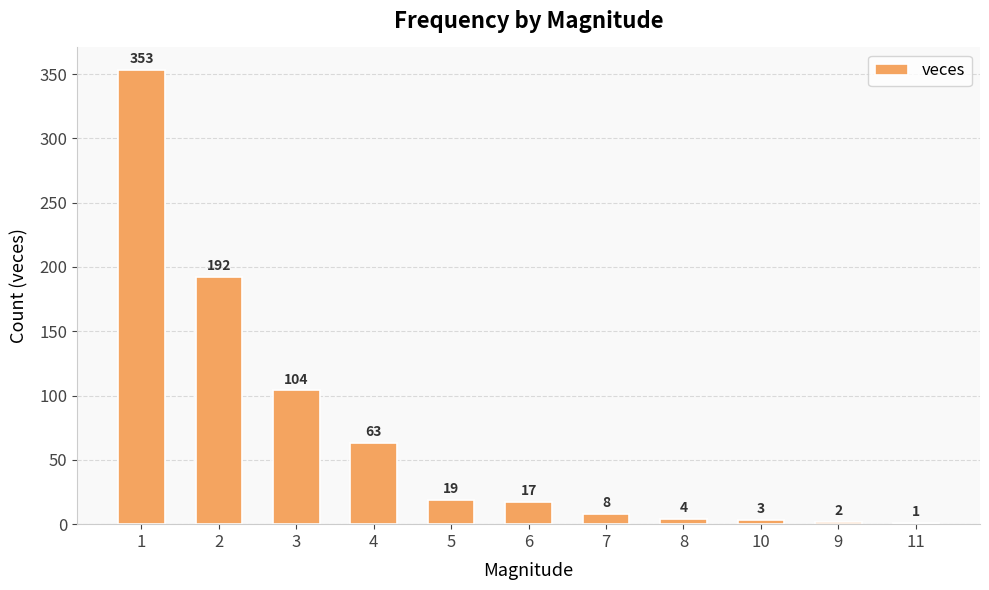

How many categories are shown in the chart?

11